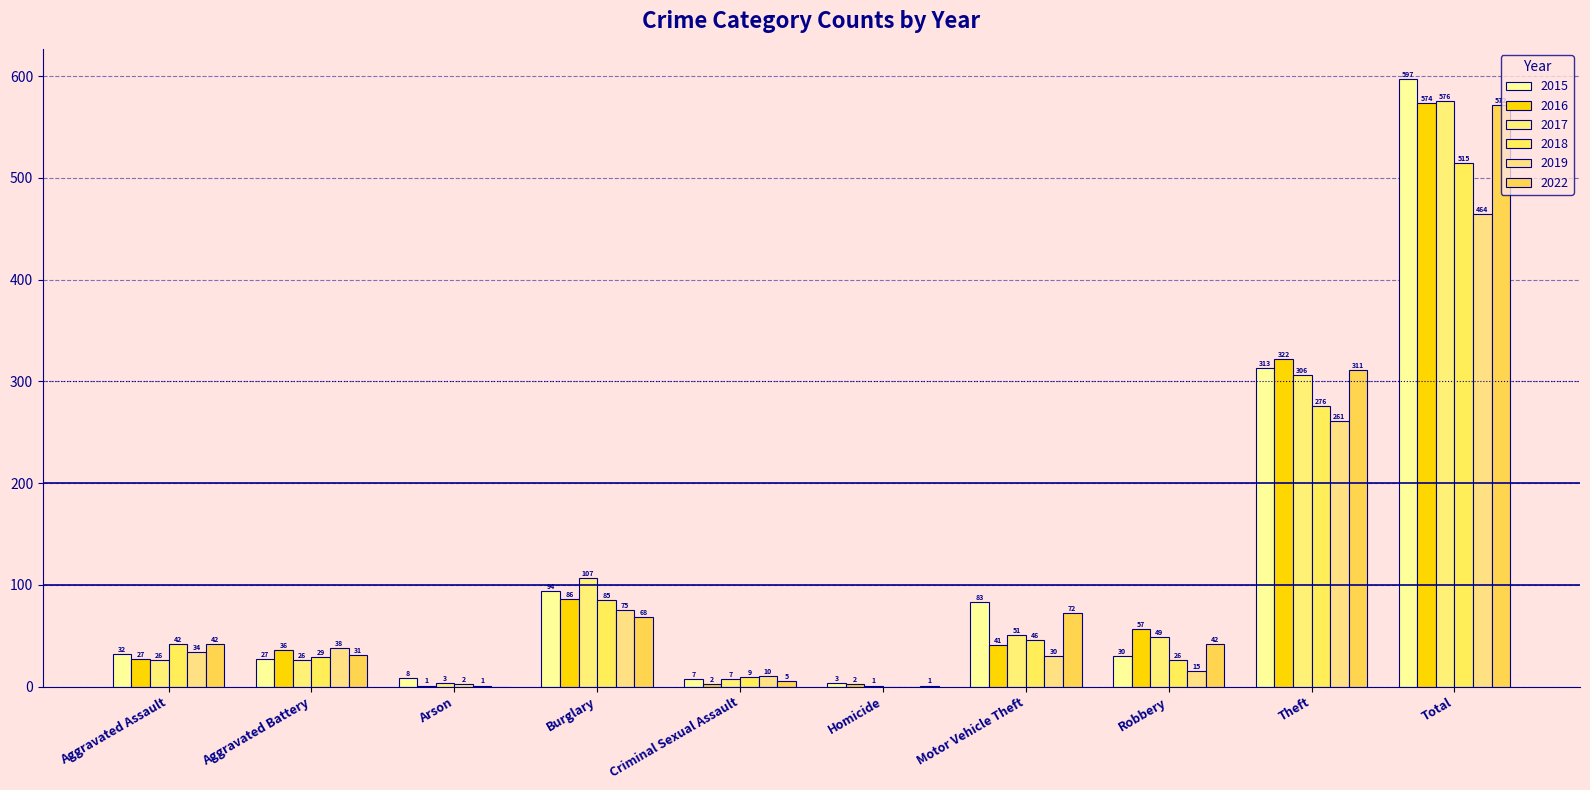

What is the maximum value for 2015?

597